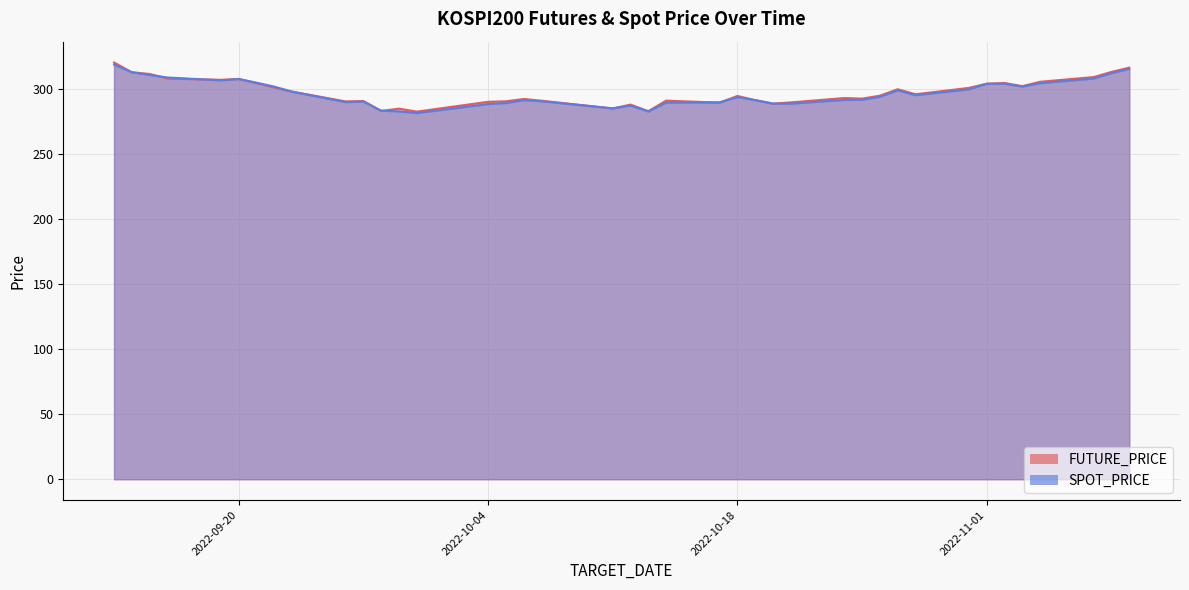

What is the total value across all series at 2022-10-31?

600.3